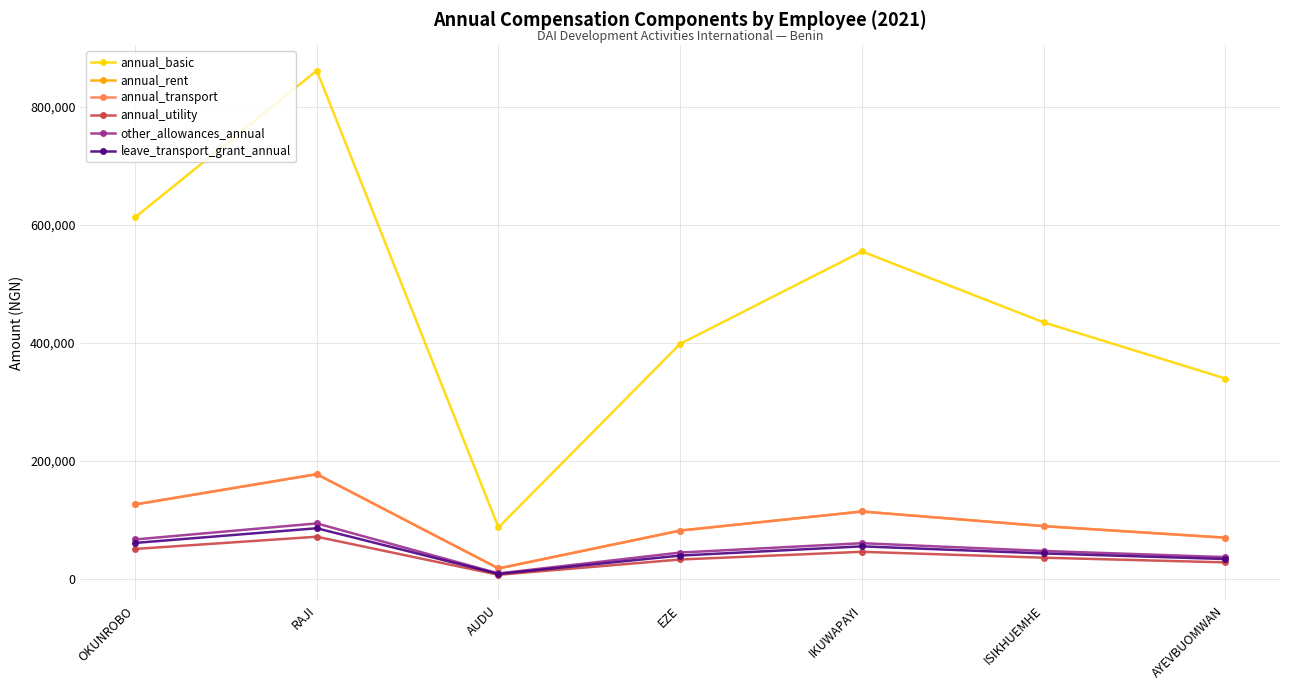

Does the chart have visible grid lines?

Yes